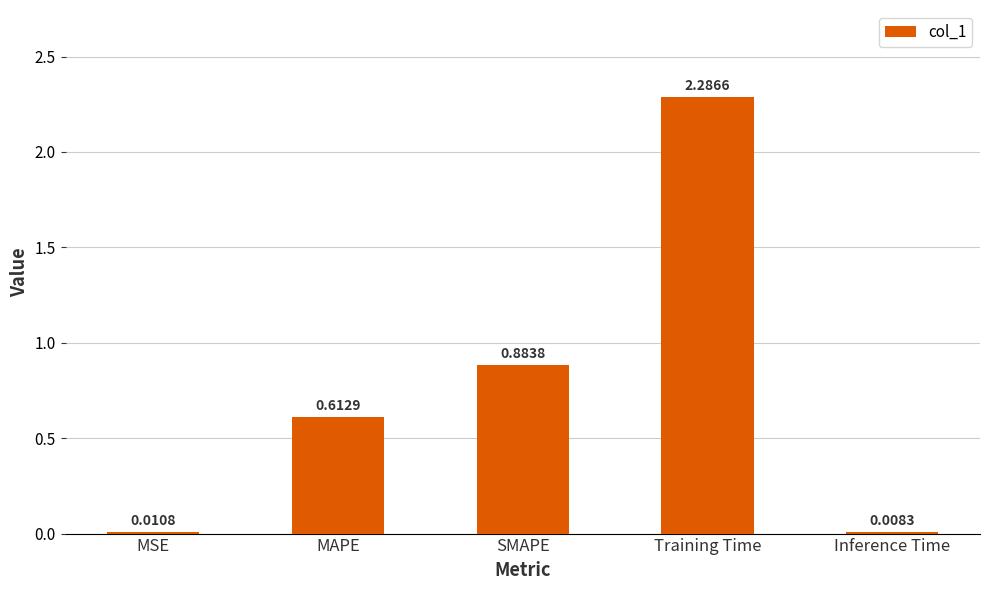

Which category has the highest value across all series?

Training Time